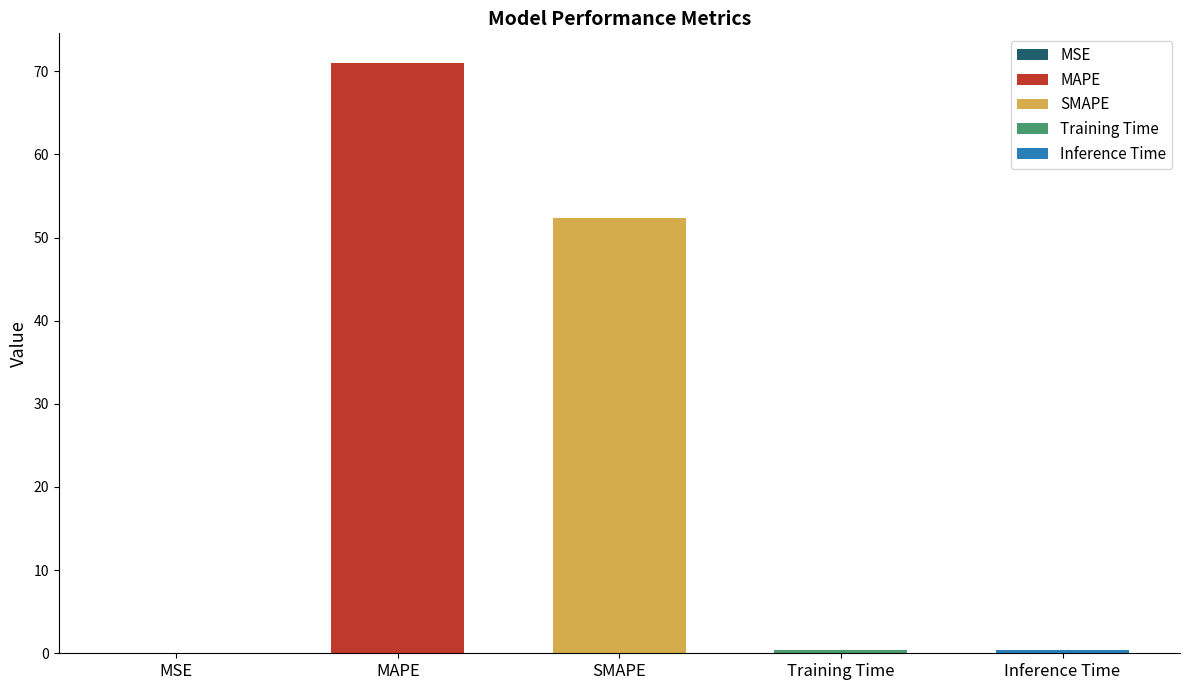

Rank the categories by value from highest to lowest.

MAPE, SMAPE, Inference Time, Training Time, MSE